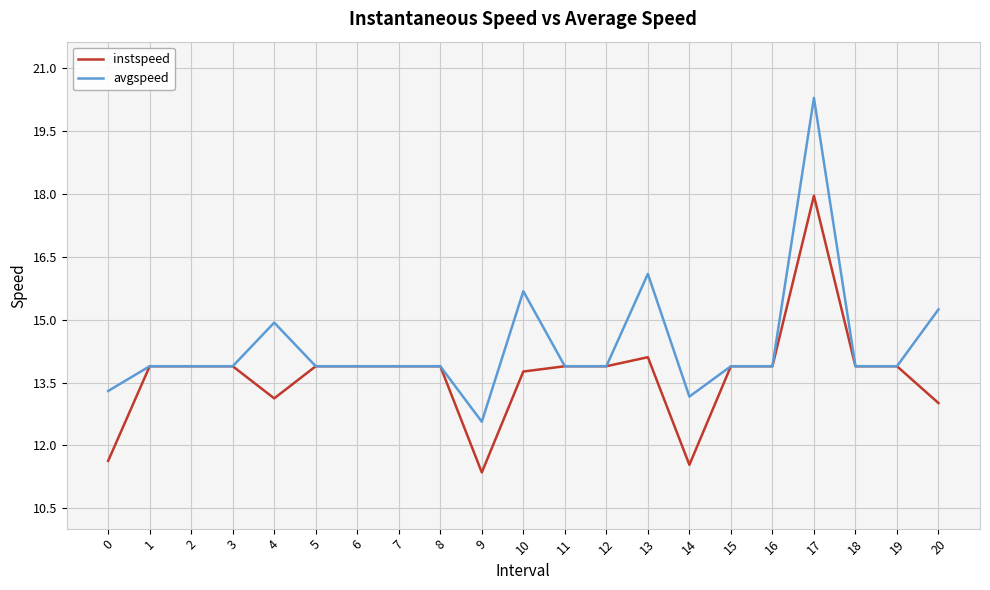

At which category does the chart reach its peak across all series?

17